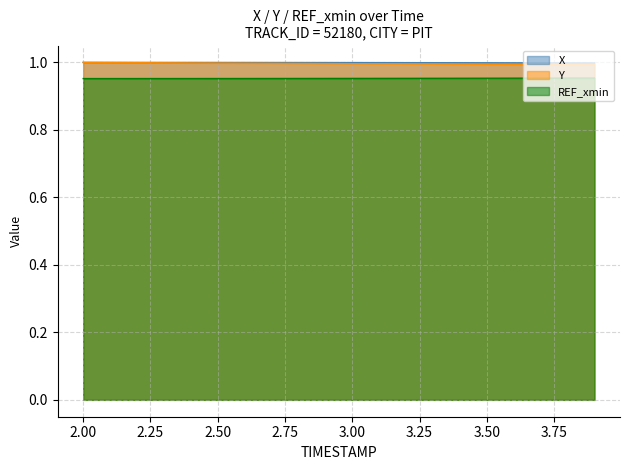

True or false: X and Y intersect in this chart.

False